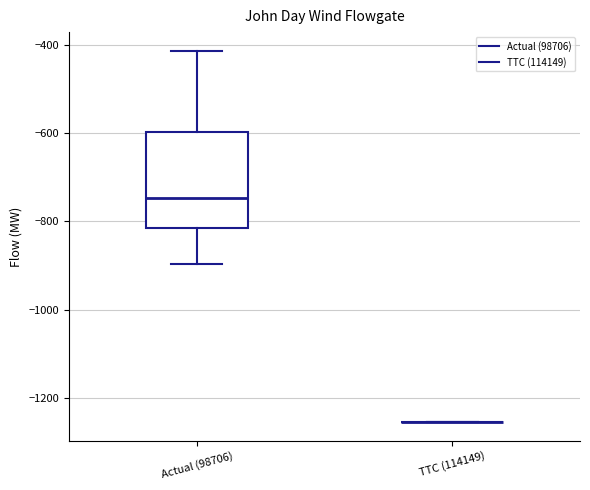

Which box is the tallest, from its lower edge to its upper edge?

Actual (98706)